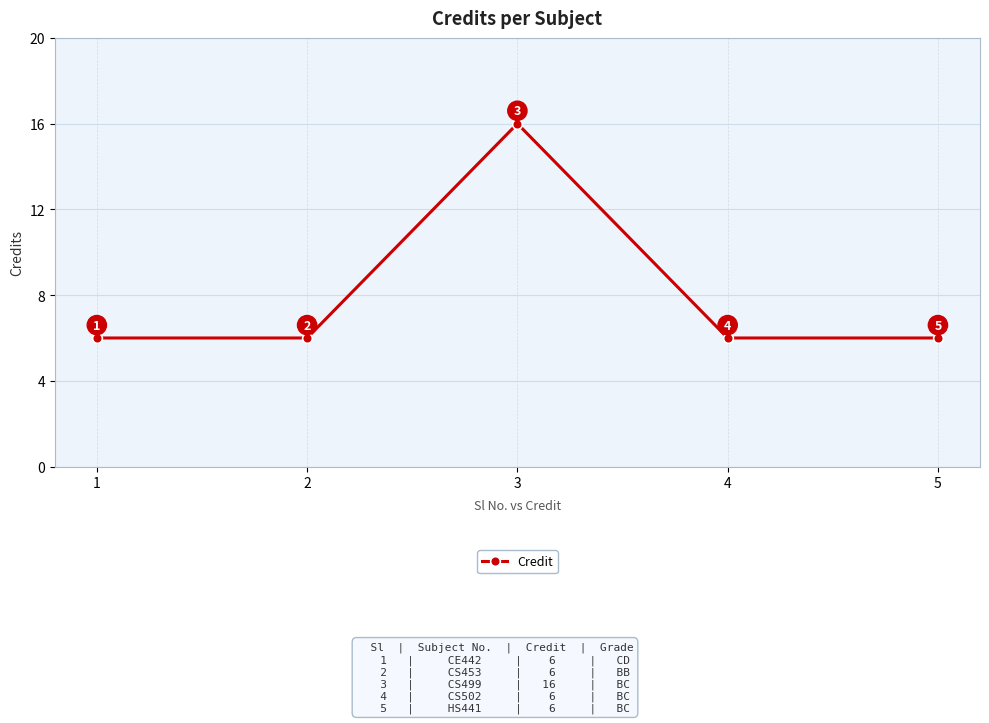

What is the greatest value displayed?

16